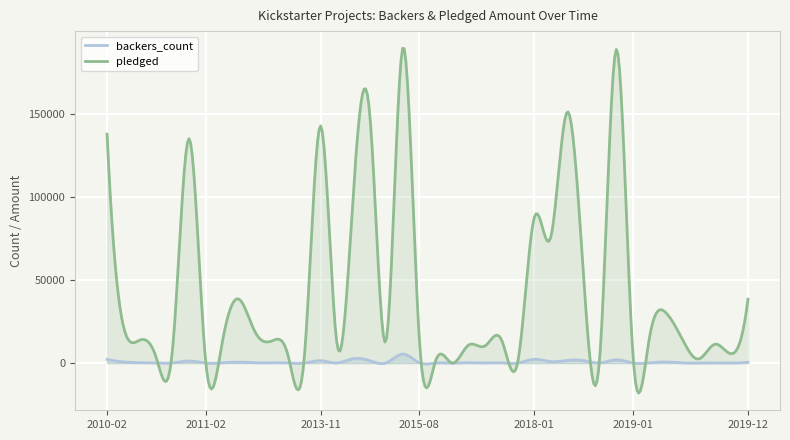

In backers_count, how many points are higher than both neighbors (excluding endpoints)?

14